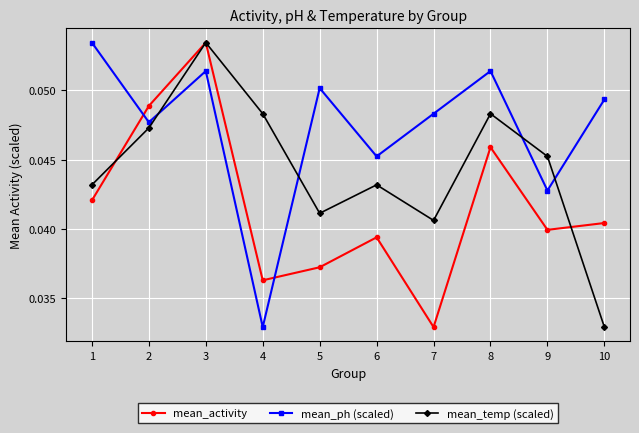

The value of mean_activity at 4 is 0.1. True or false?

False